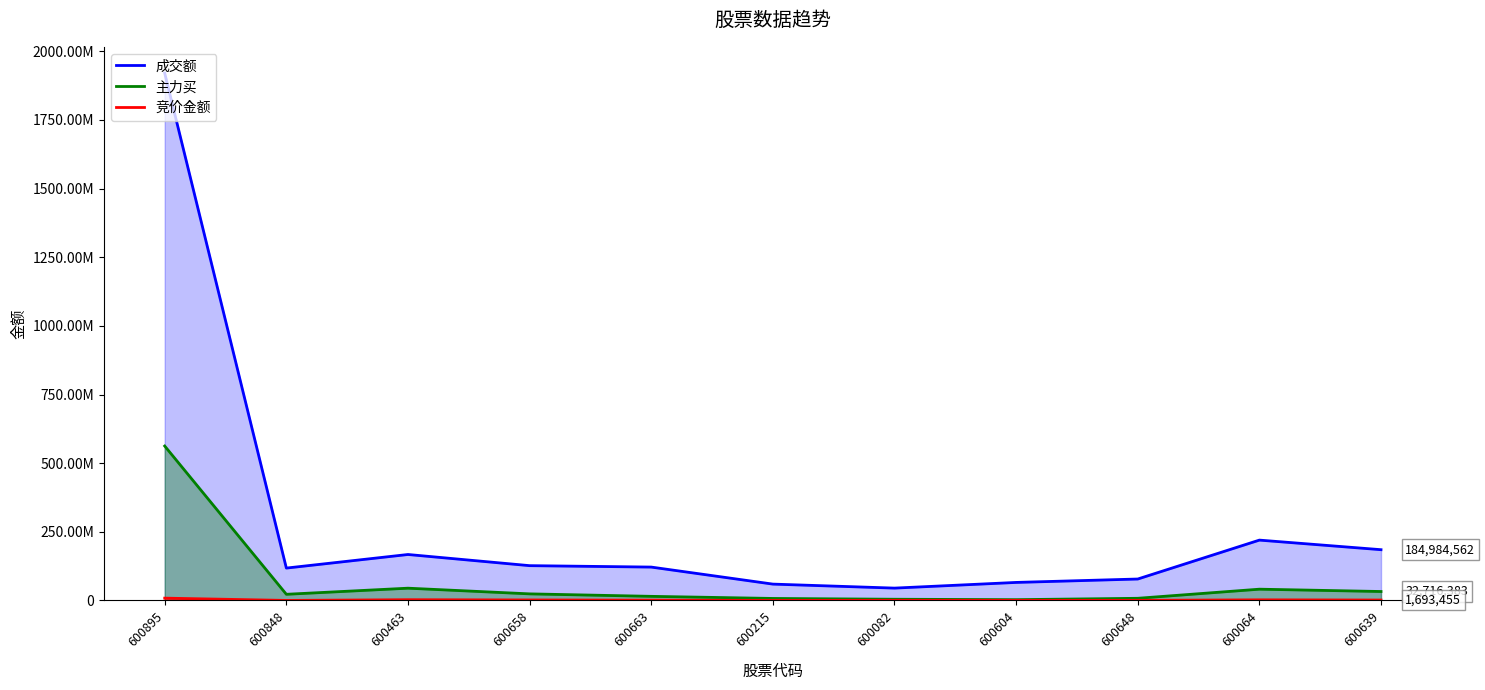

True or false: 成交额 and 竞价金额 intersect in this chart.

False